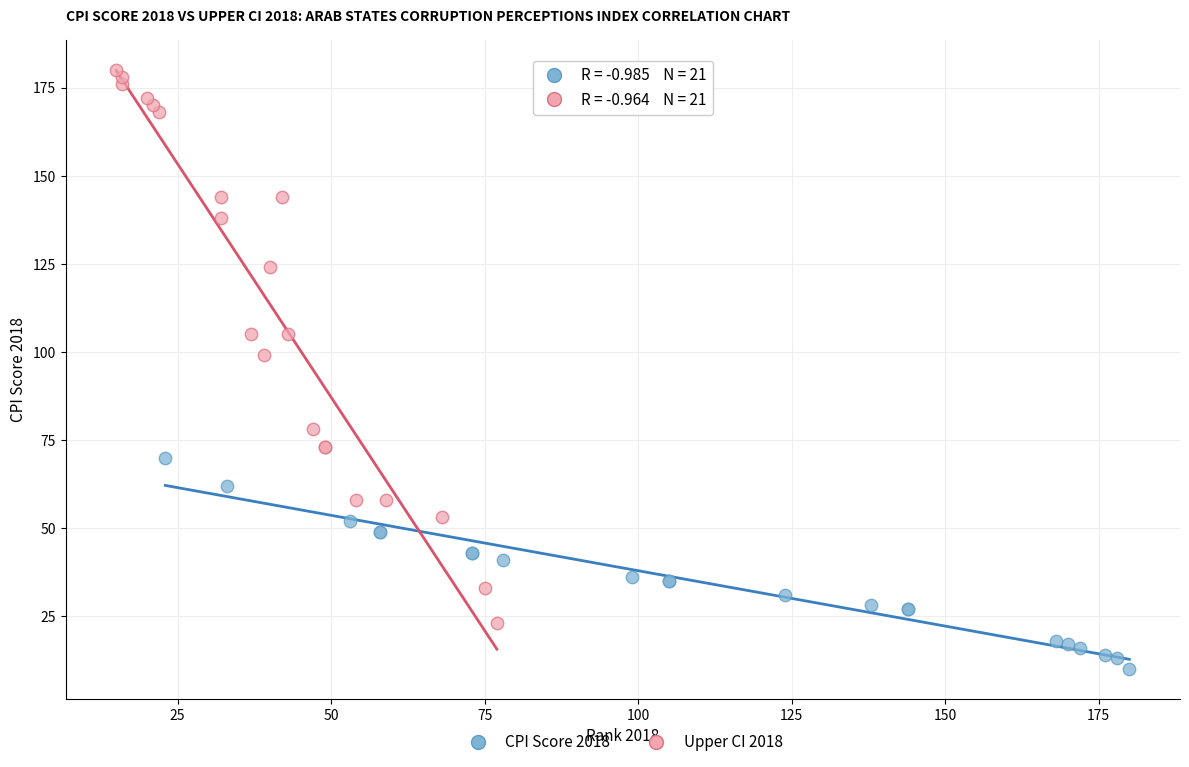

Which series contains the lowest Y value?

CPI Score 2018